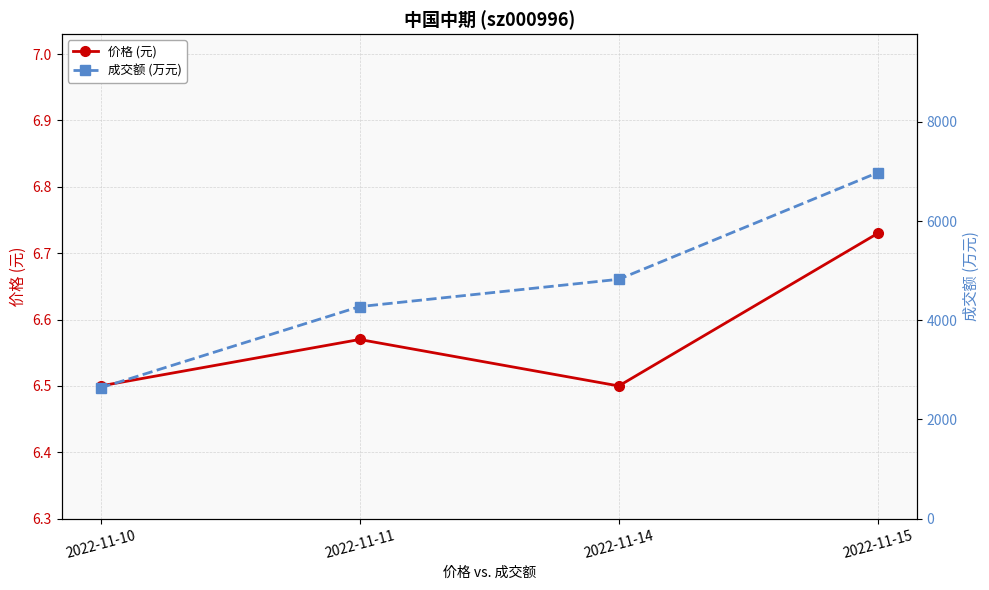

Rank the categories by 价格 (元) value from lowest to highest.

2022-11-10, 2022-11-14, 2022-11-11, 2022-11-15